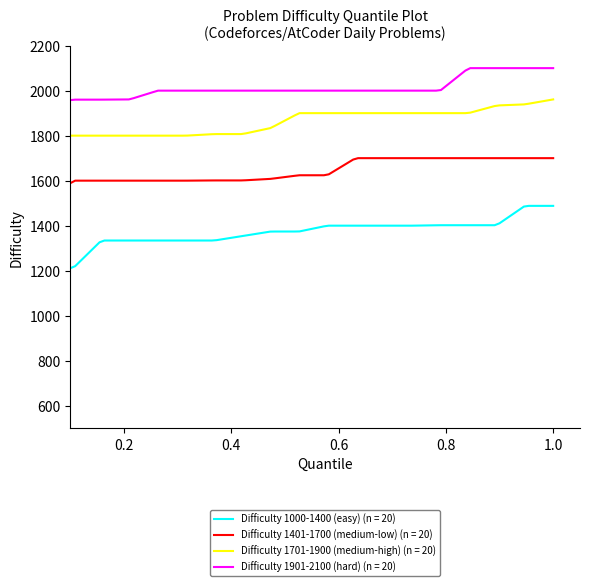

Which series has the largest total across all categories?

Difficulty 1901-2100 (hard) (n = 20)